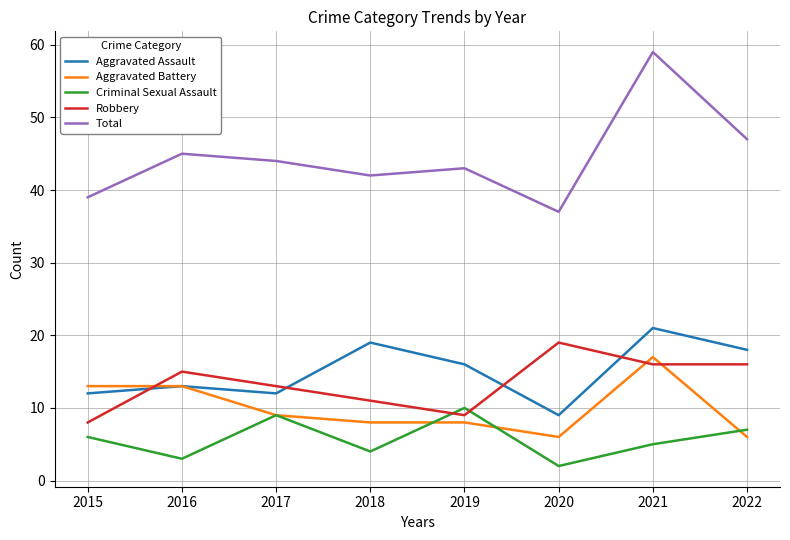

True or false: Aggravated Battery and Total intersect in this chart.

False